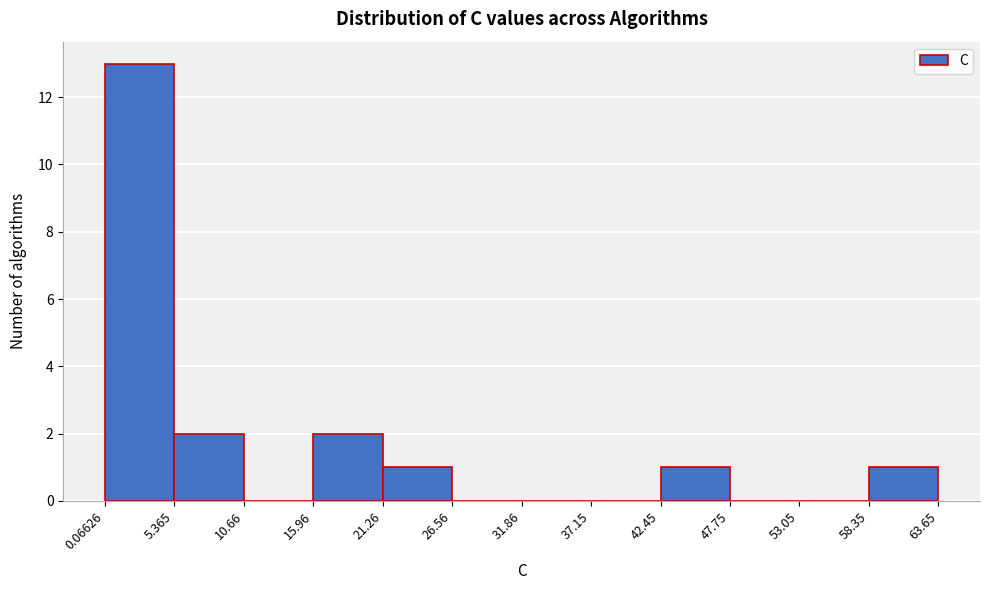

What is the height of the bar covering 42.45 to 47.75 on the x-axis? The values are not printed on the chart, so give them approximately, as read against the axis.

1